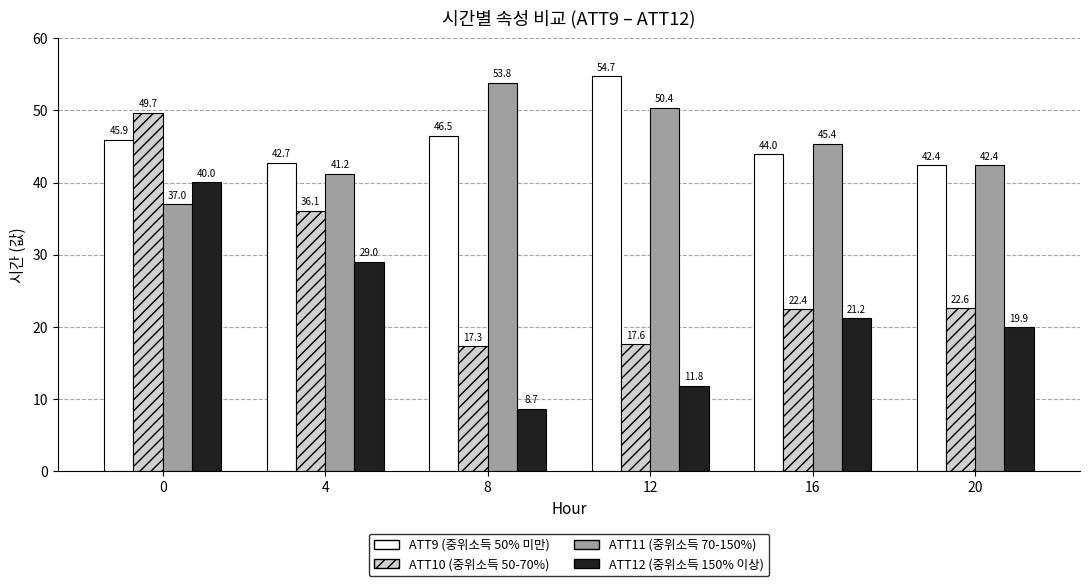

What is the total value across all series at 12?

134.5